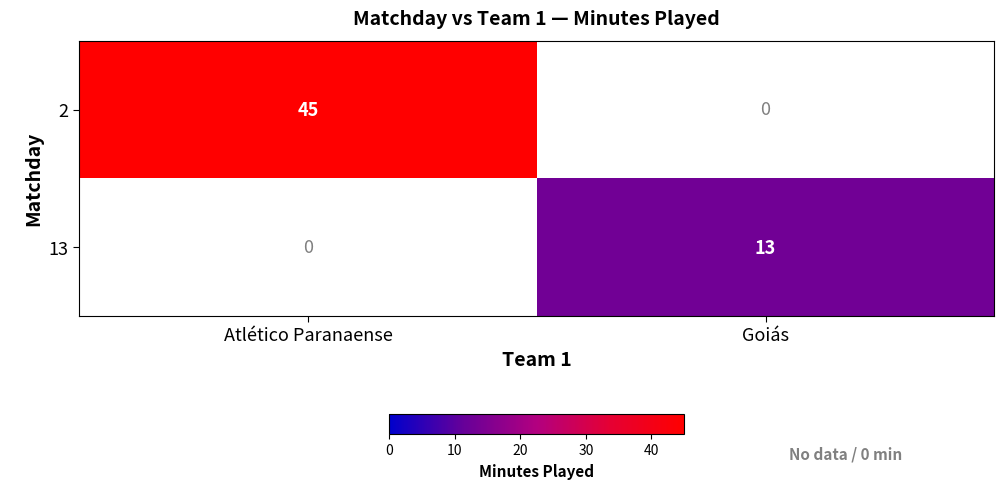

Is it true that 2 equals 45 at Atlético Paranaense?

True